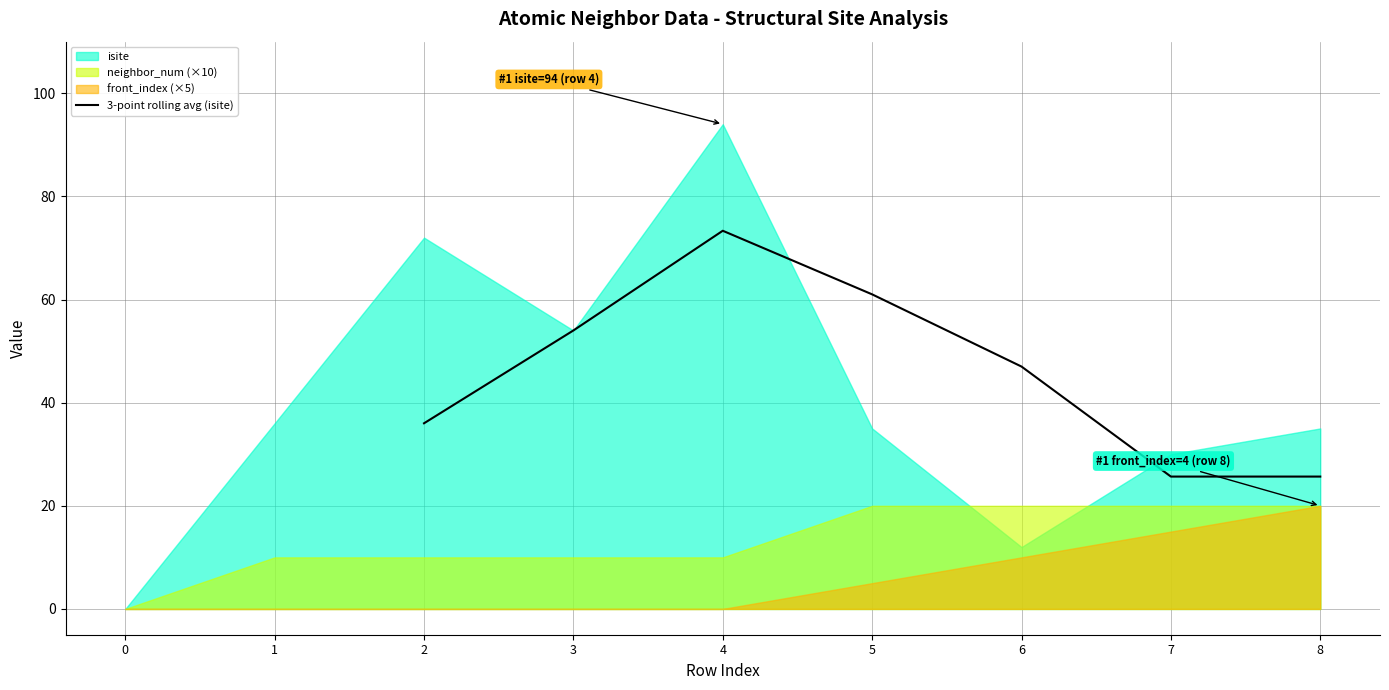

Where is 3-point rolling avg (isite) nearest to the value 49?

6